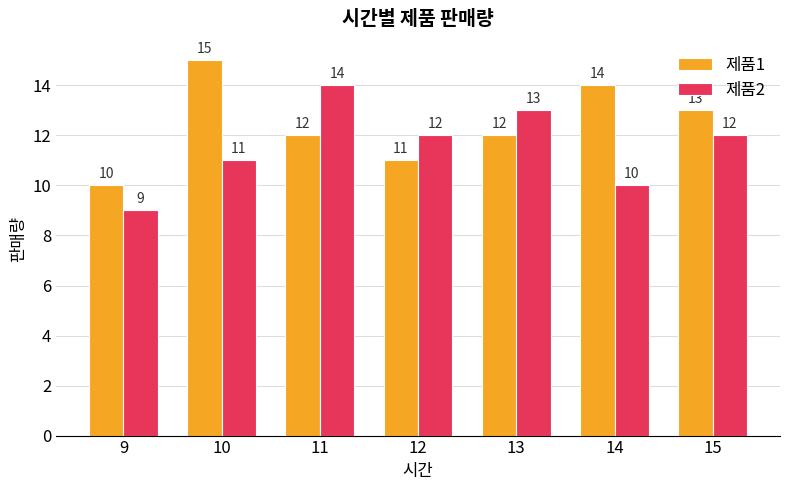

How many data points does each series have?

7